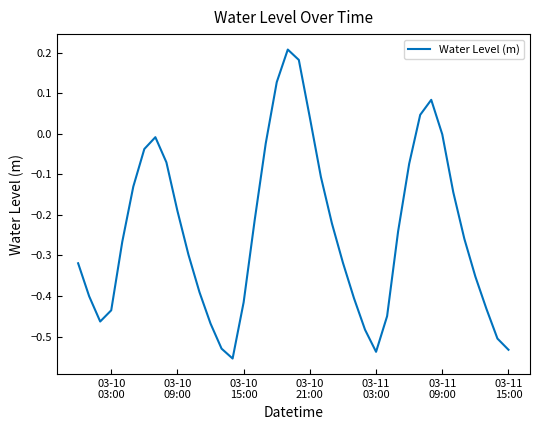

What is the difference between the maximum and minimum values?

0.8